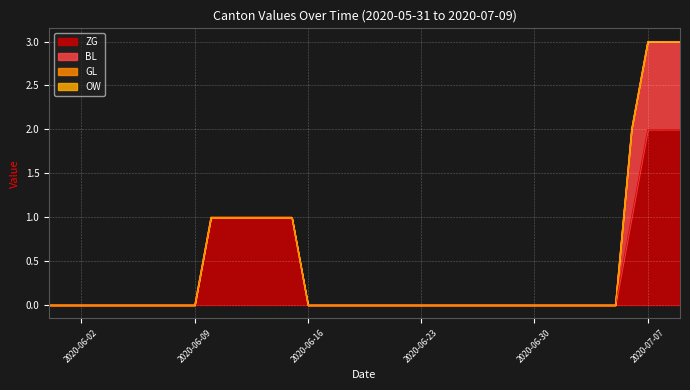

At which category is the sum across all series the highest?

2020-07-07